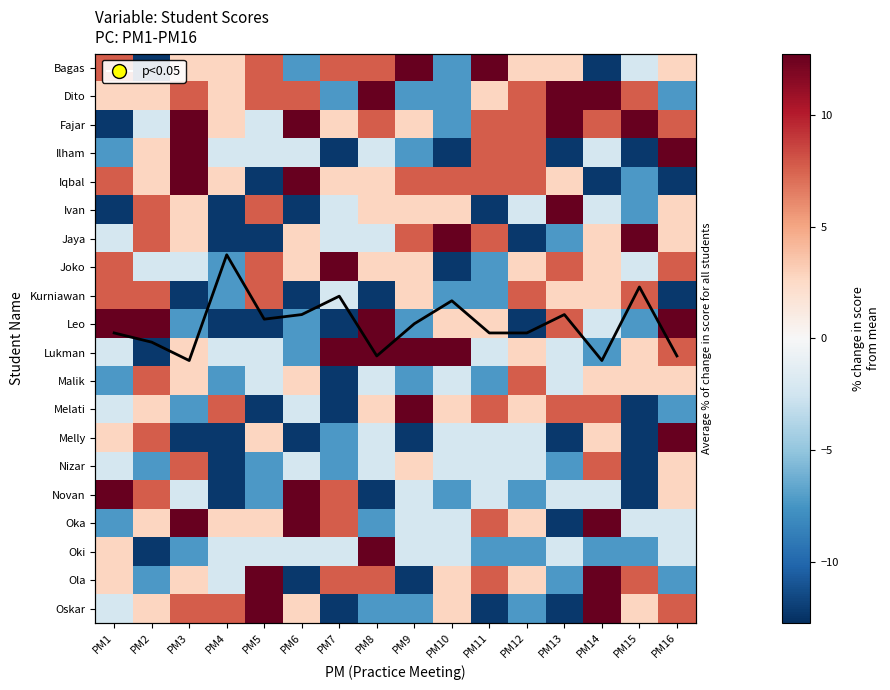

At how many categories does at least one series exceed -7?

16